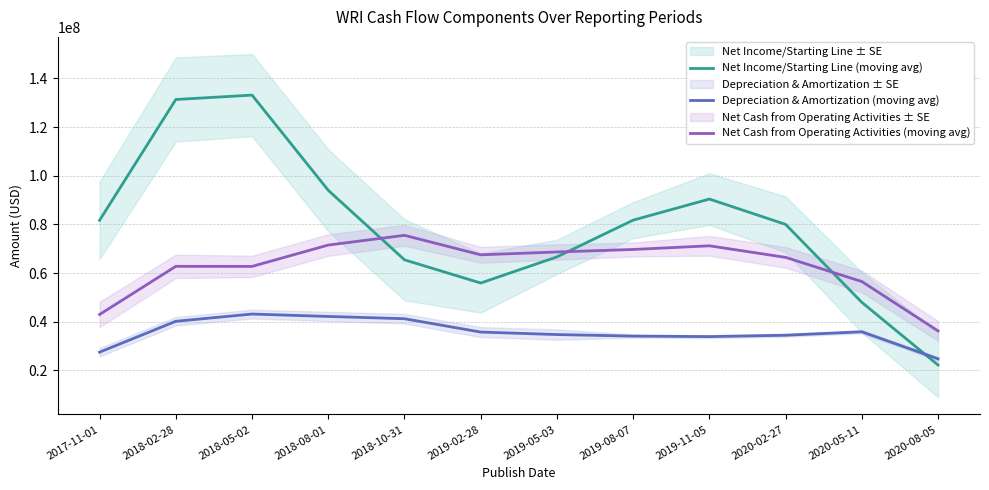

List the labels in order of Net Income/Starting Line (moving avg) value, smallest first.

2020-08-05, 2020-05-11, 2019-02-28, 2018-10-31, 2019-05-03, 2020-02-27, 2017-11-01, 2019-08-07, 2019-11-05, 2018-08-01, 2018-02-28, 2018-05-02